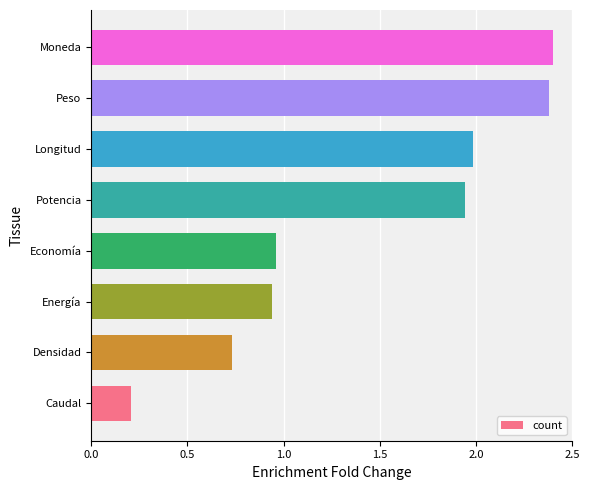

What is the maximum value shown in the chart?

2.4